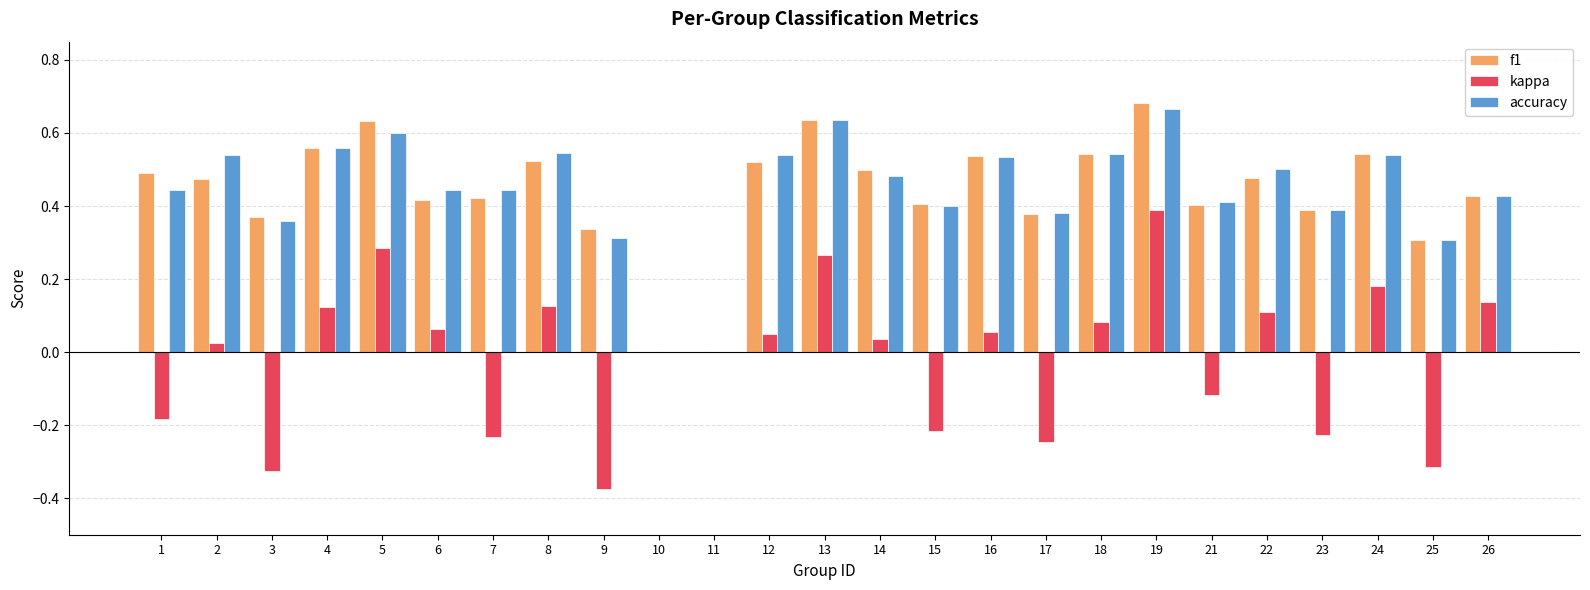

Which category has the highest value in the kappa series?

19